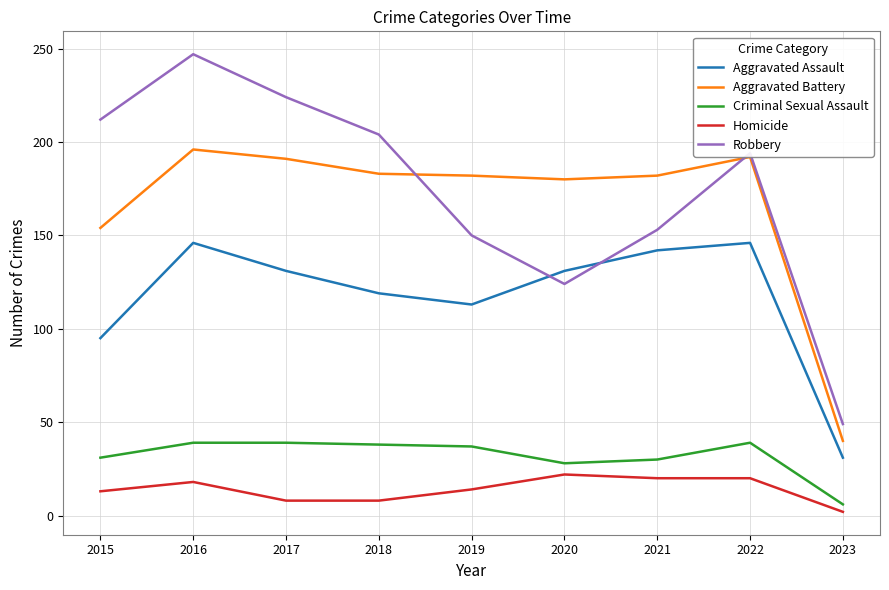

What is the difference between the highest and lowest values at 2023?

47